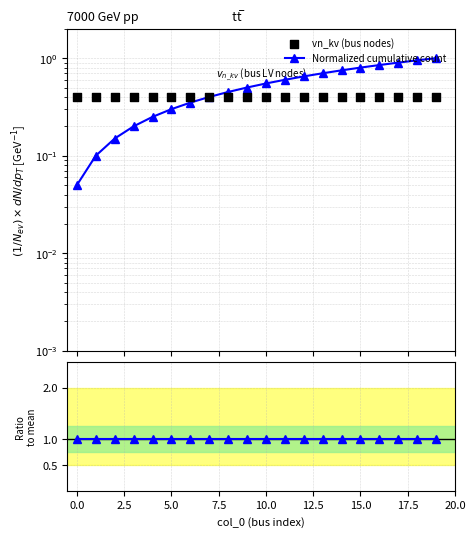

Which series has the largest Y range (max minus min)?

Normalized cumulative count